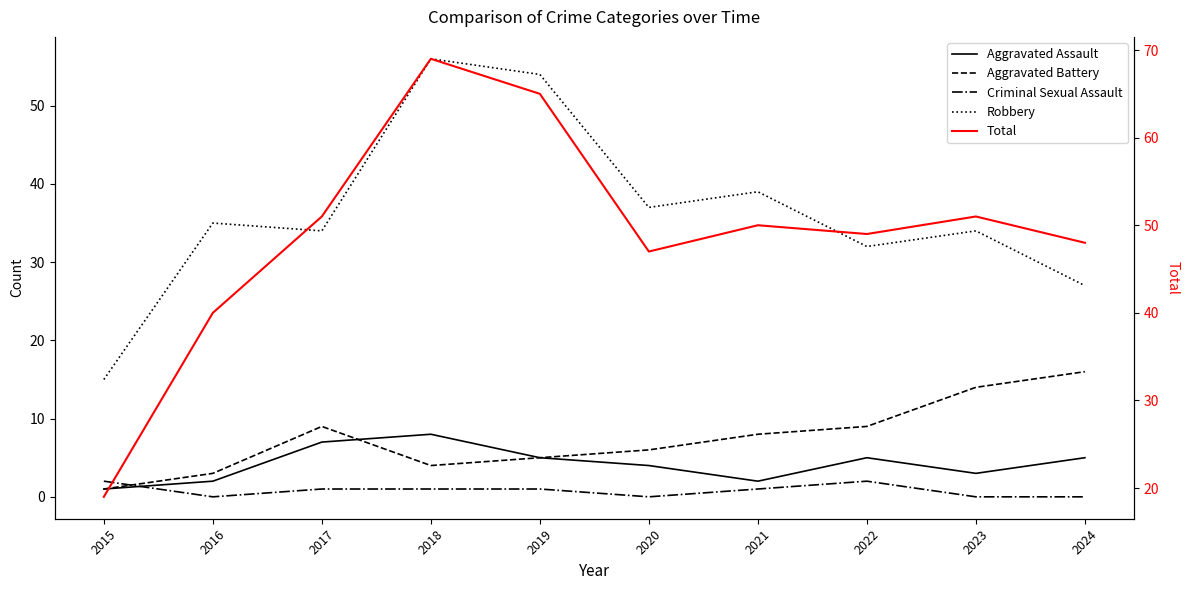

What are all the series names shown in the legend?

Aggravated Assault, Aggravated Battery, Criminal Sexual Assault, Robbery, Total